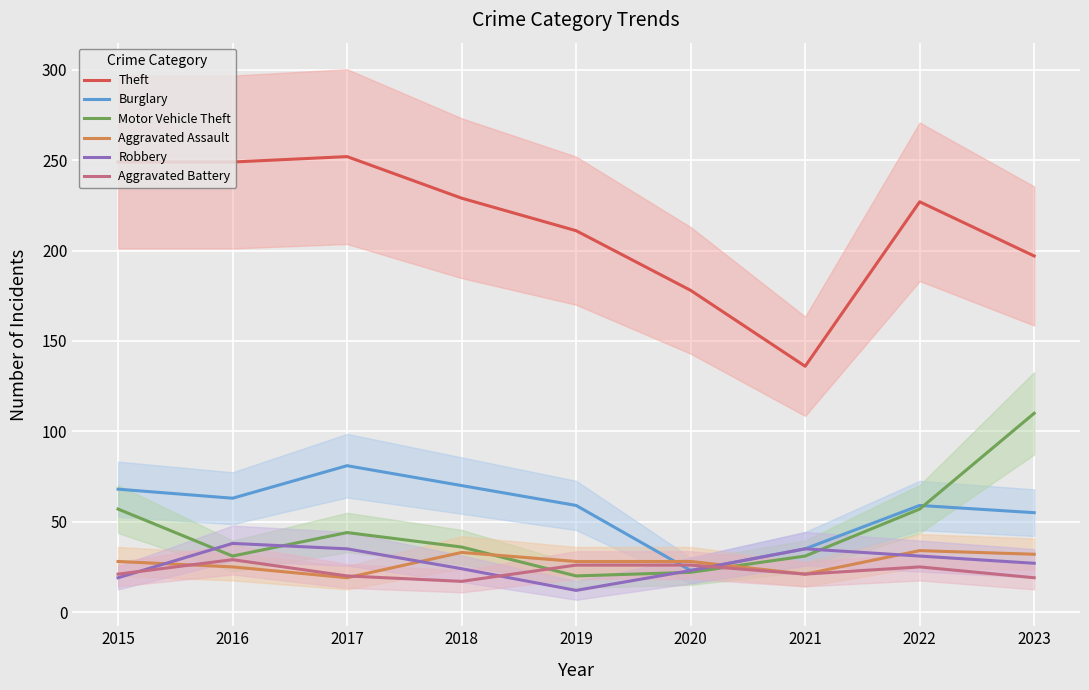

What is the maximum value for Motor Vehicle Theft?

110